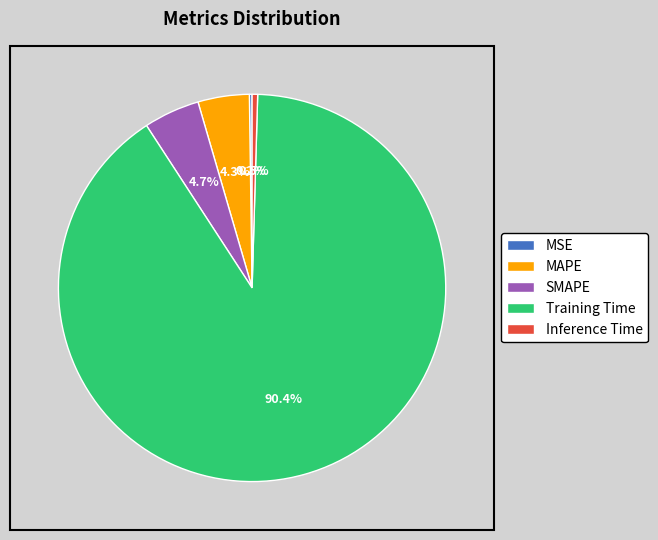

Between MAPE and Training Time, which is larger?

Training Time